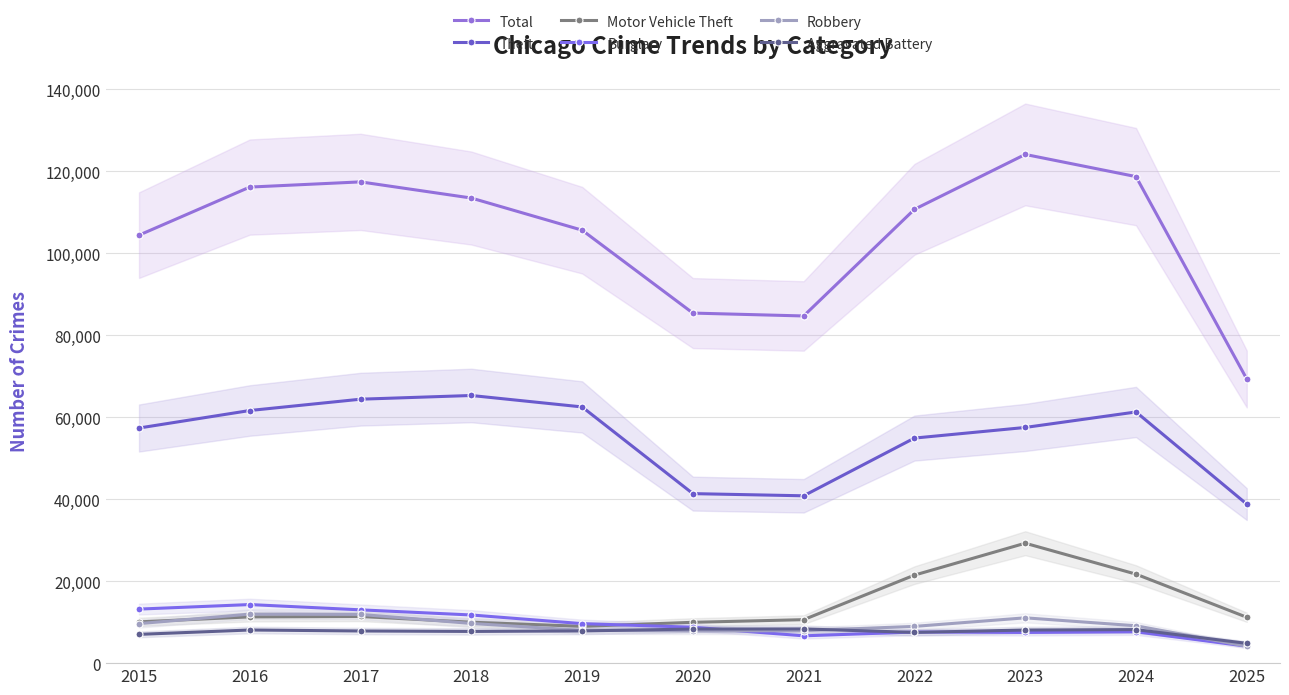

What value does the Total series have at 2023?

124092